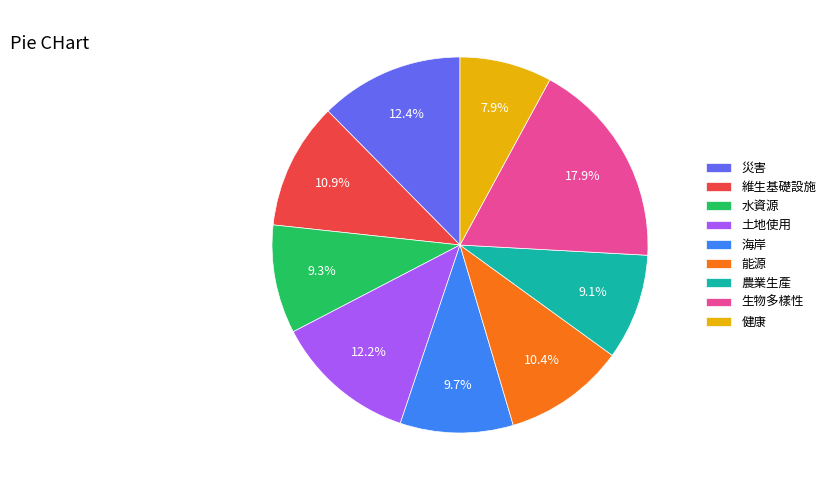

Between 農業生產 and 災害, which is larger?

災害